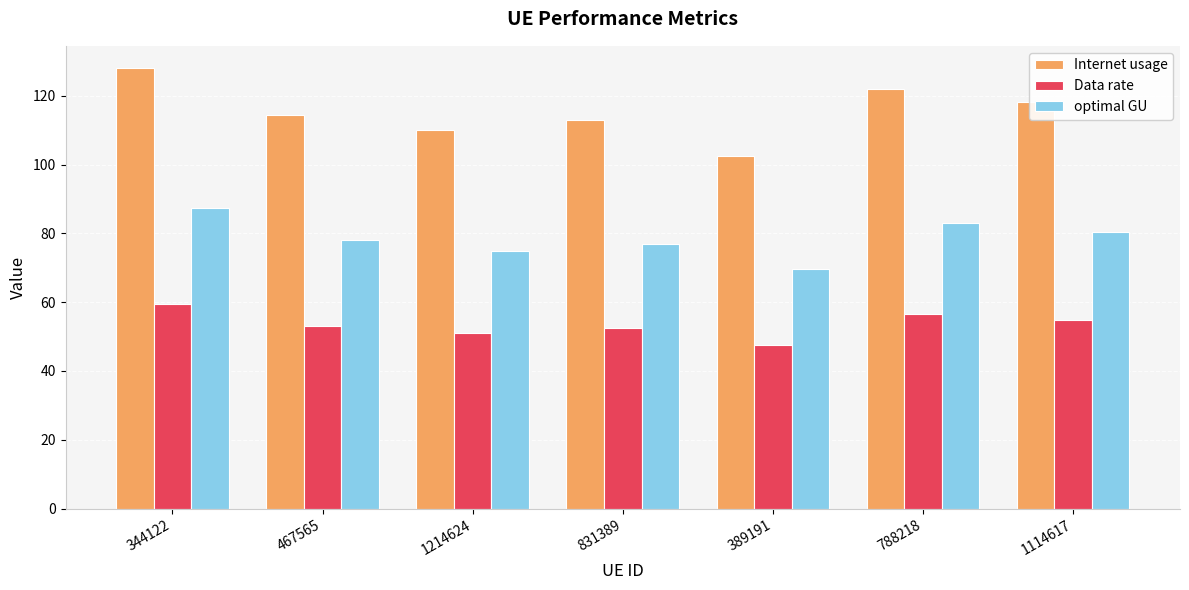

Which series has the largest range (max minus min)?

Internet usage